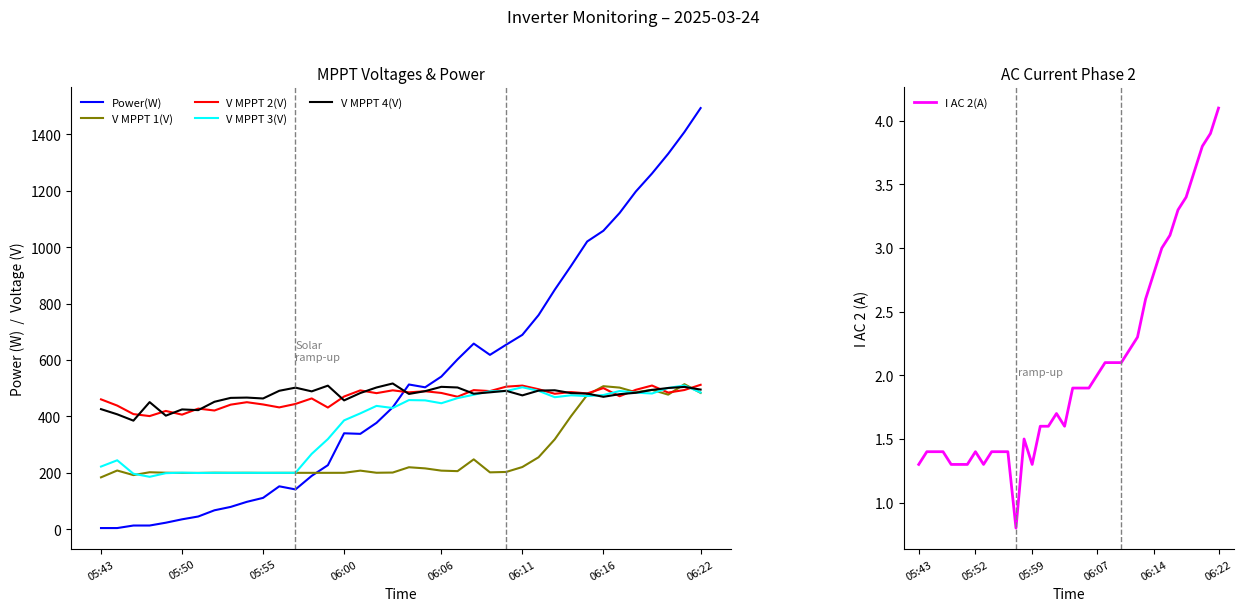

What is the value of the I AC 2(A) point at the 37th from the left?

3.9